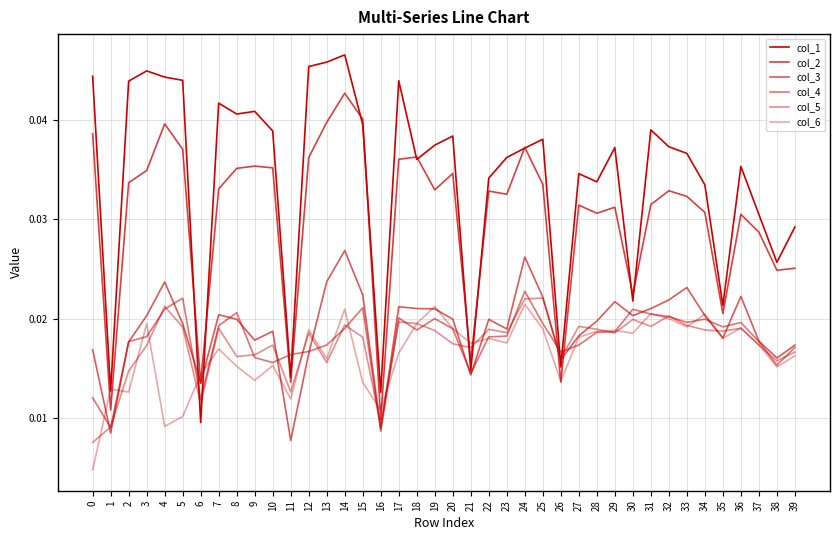

How many lines are shown in the chart?

6